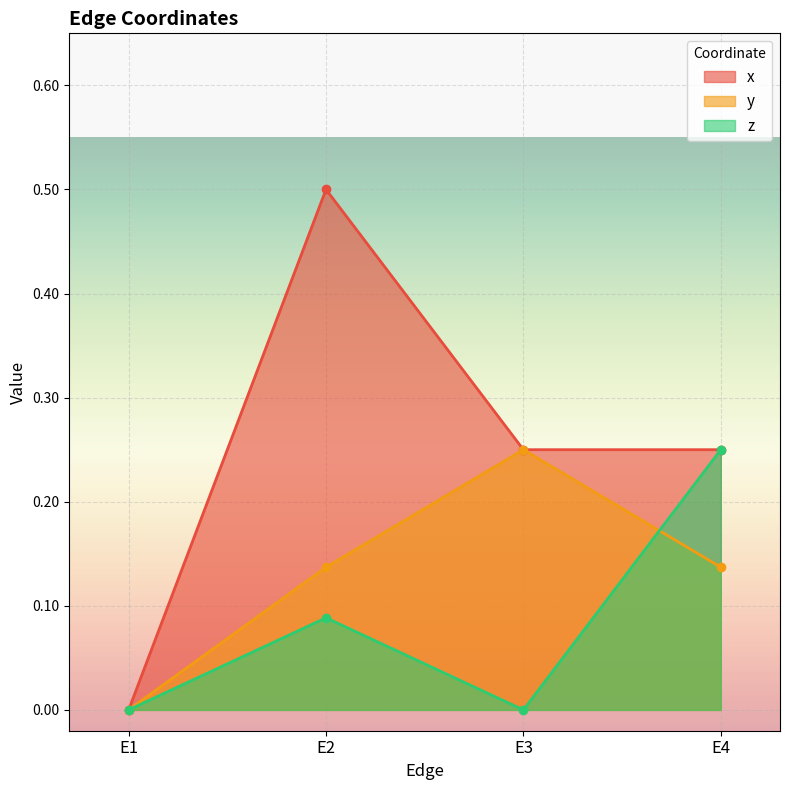

The x series shows 0.1 at E3. True or false?

False